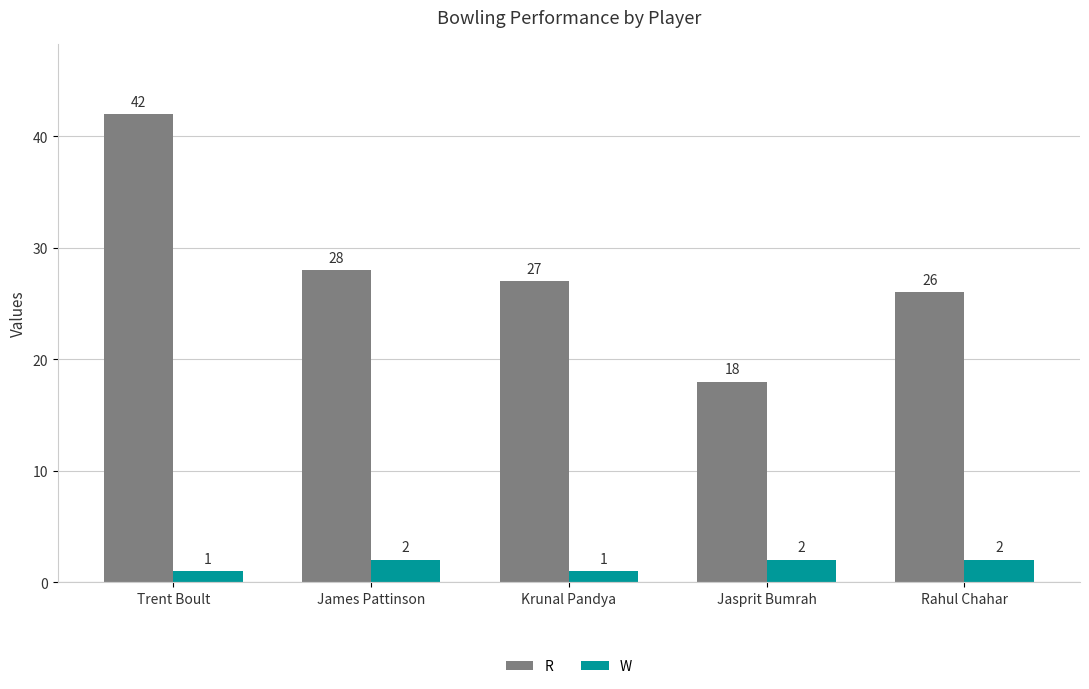

What is the total value across all series at Krunal Pandya?

28